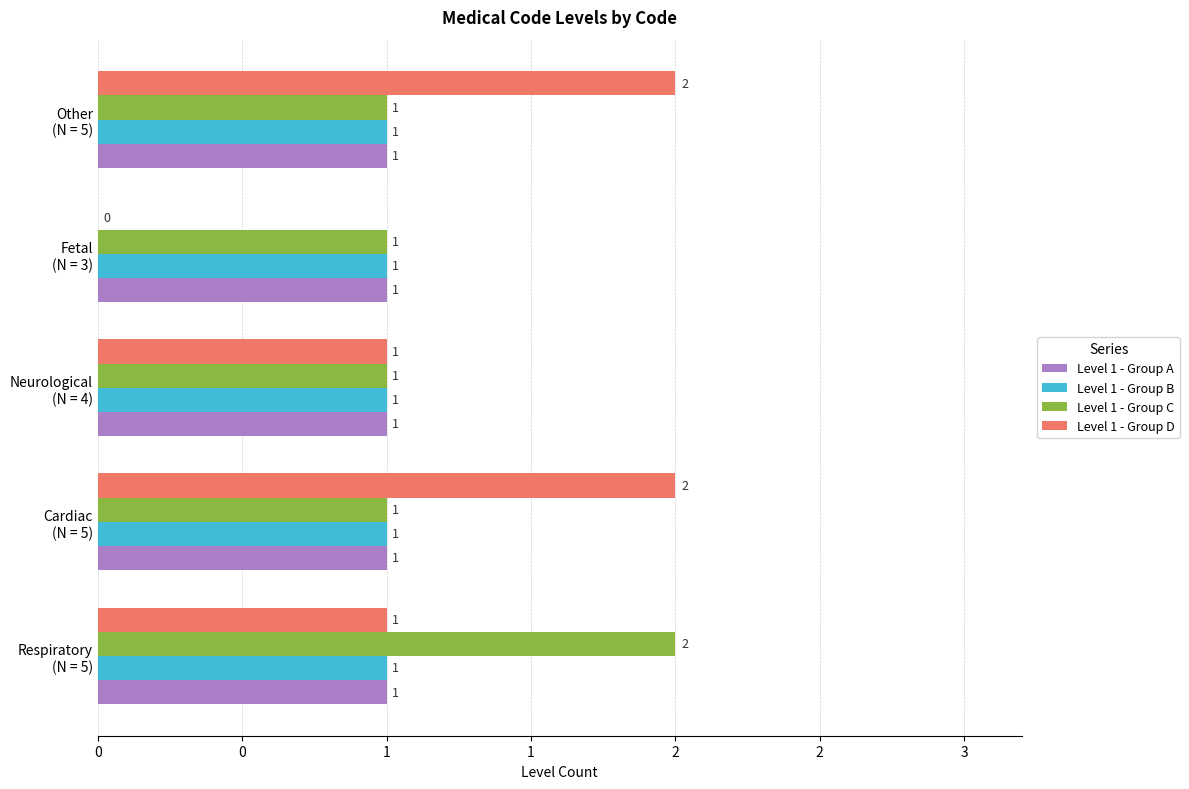

What are all the series names shown in the legend?

Level 1 - Group A, Level 1 - Group B, Level 1 - Group C, Level 1 - Group D